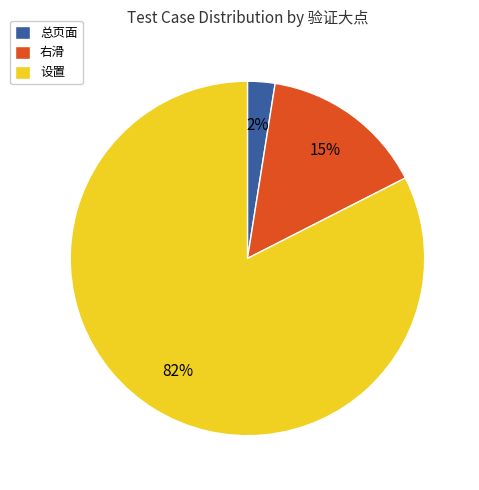

Count the number of slices in the pie.

3